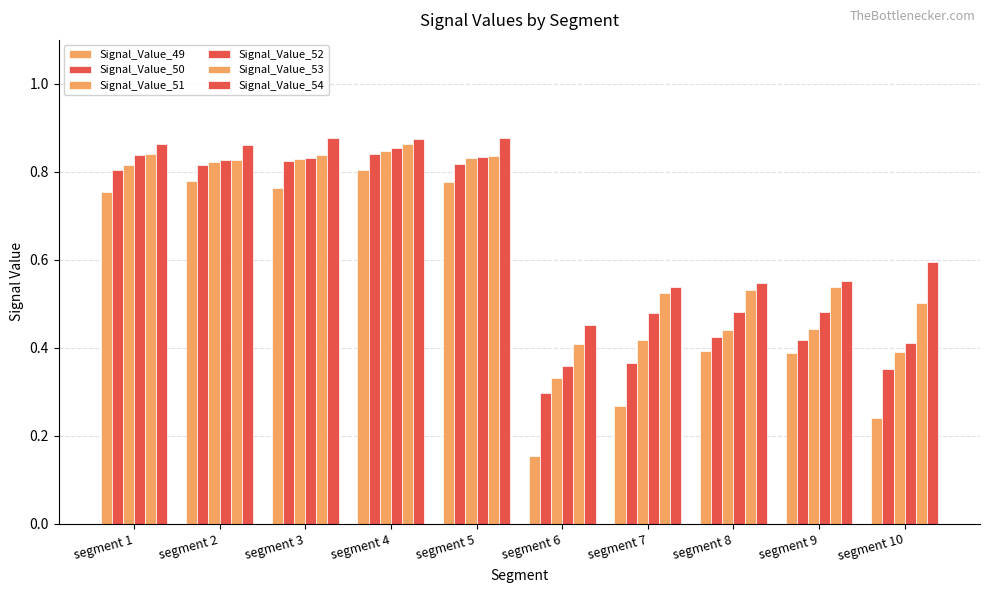

Reading left to right, transcribe all the data shown in this chart.

Signal_Value_49: 0.8	0.8	0.8	0.8	0.8	0.2	0.3	0.4	0.4	0.2
Signal_Value_50: 0.8	0.8	0.8	0.8	0.8	0.3	0.4	0.4	0.4	0.4
Signal_Value_51: 0.8	0.8	0.8	0.8	0.8	0.3	0.4	0.4	0.4	0.4
Signal_Value_52: 0.8	0.8	0.8	0.9	0.8	0.4	0.5	0.5	0.5	0.4
Signal_Value_53: 0.8	0.8	0.8	0.9	0.8	0.4	0.5	0.5	0.5	0.5
Signal_Value_54: 0.9	0.9	0.9	0.9	0.9	0.5	0.5	0.5	0.6	0.6